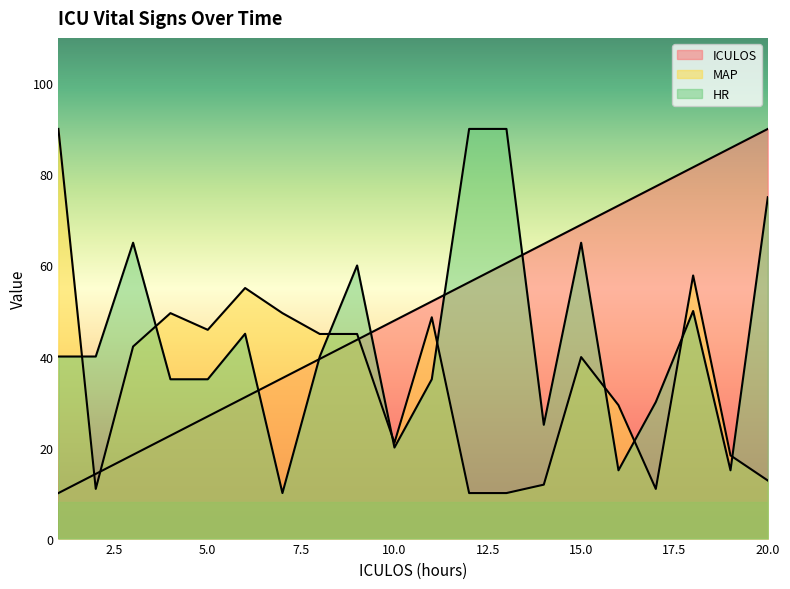

What is the difference between the maximum and minimum values in the ICULOS series?

80.0